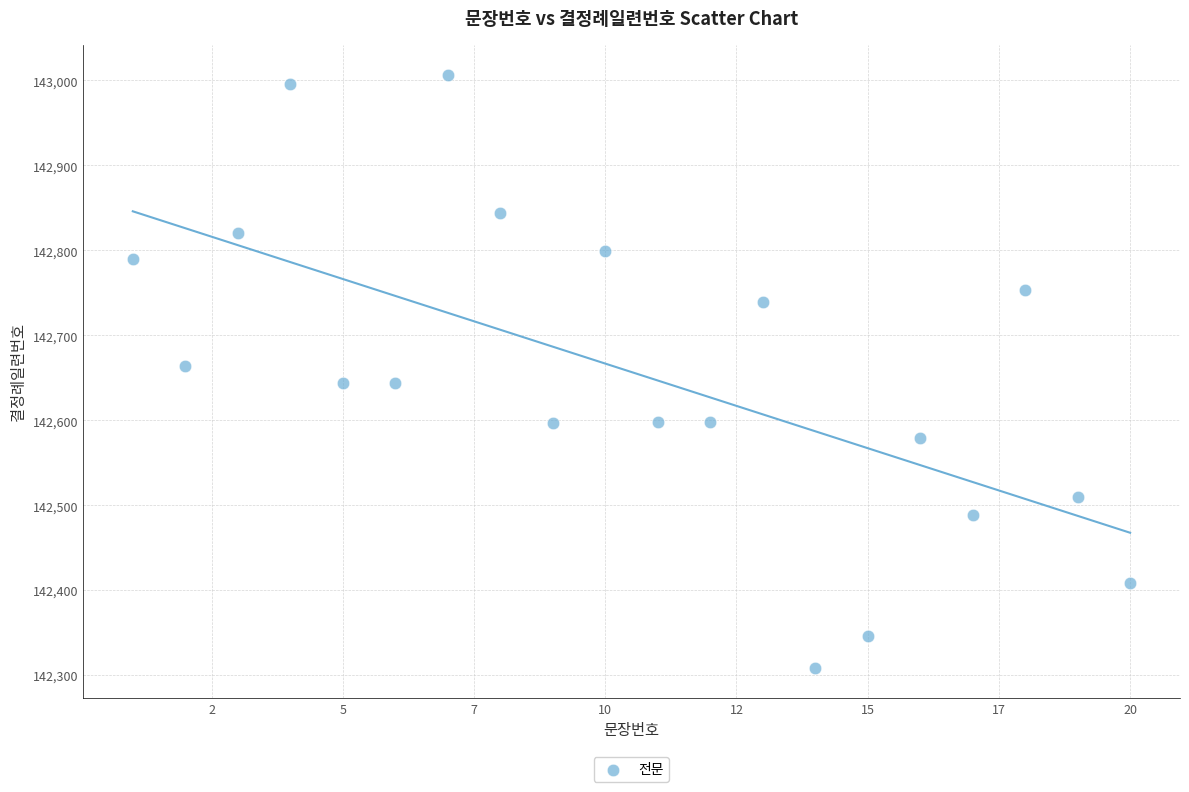

What is the range of Y values (max minus min)?

698.5